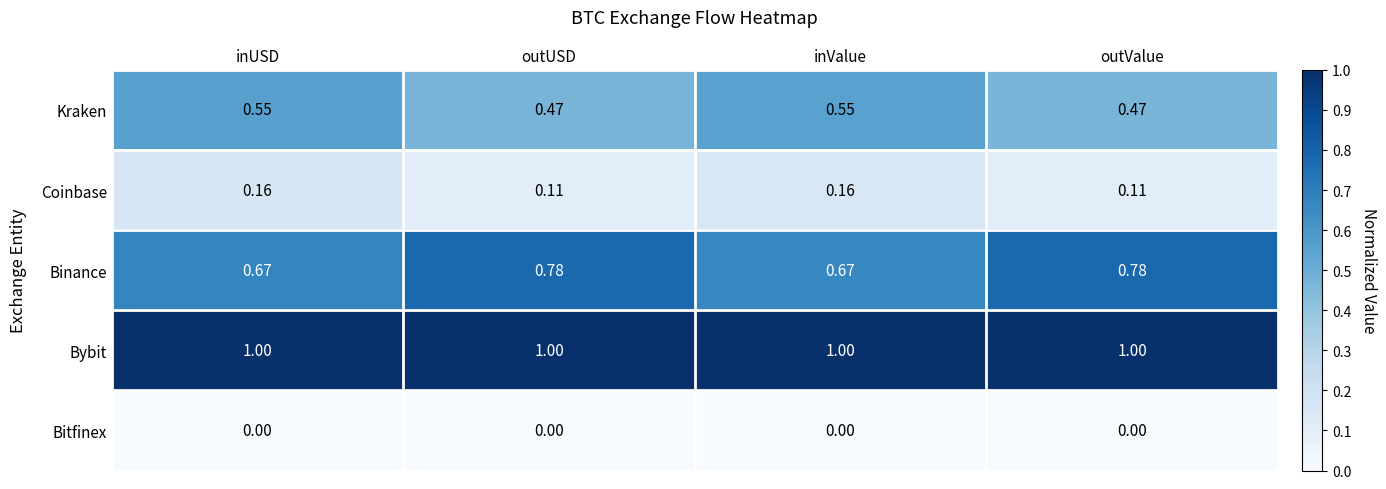

Between inUSD and outUSD, which series saw the biggest shift?

Binance